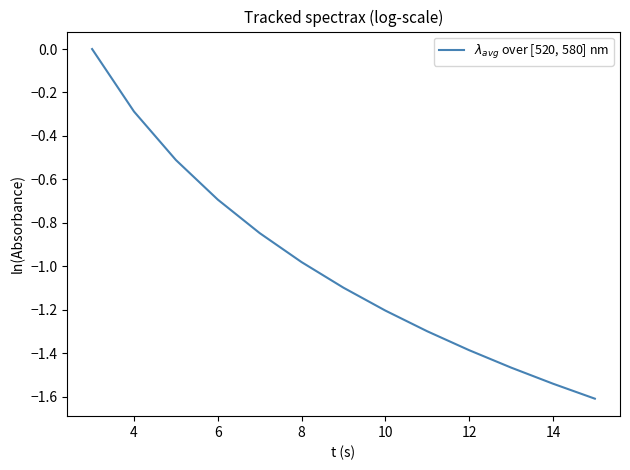

What is the difference between the maximum and minimum values?

1.6